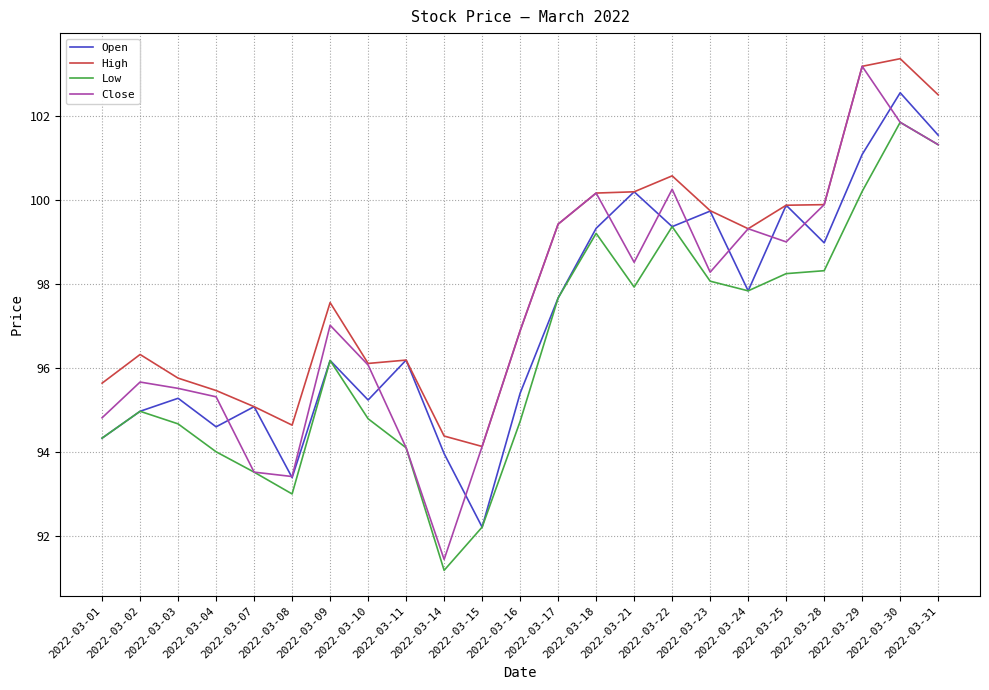

Which series has the largest range (max minus min)?

Close